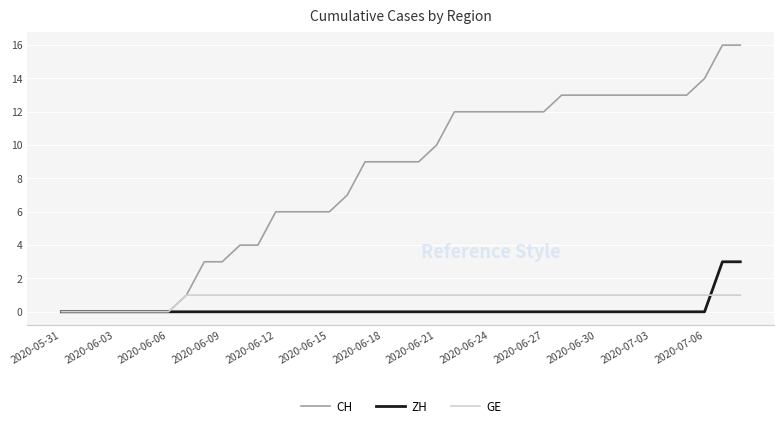

List the series in order of their peak value, lowest first.

GE, ZH, CH